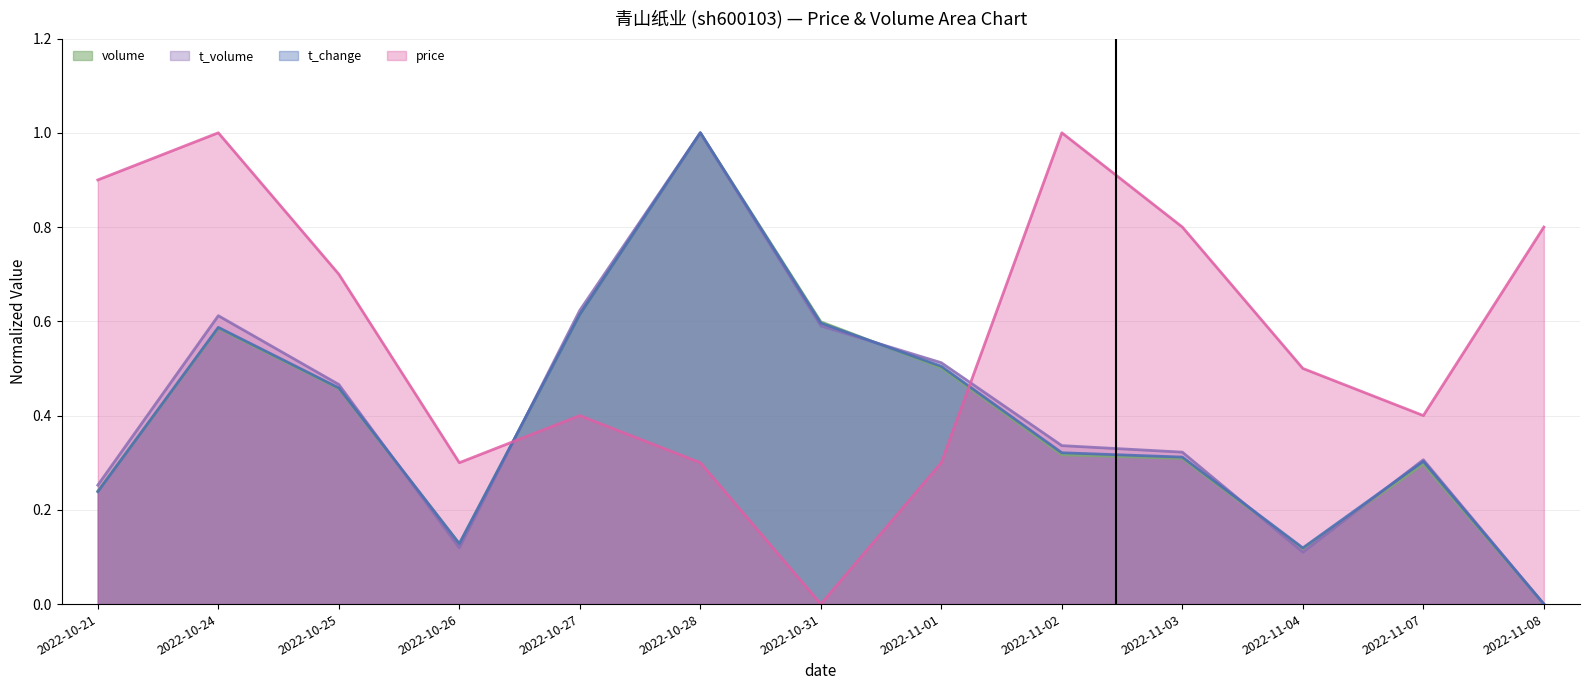

What is the maximum value for price?

1.0